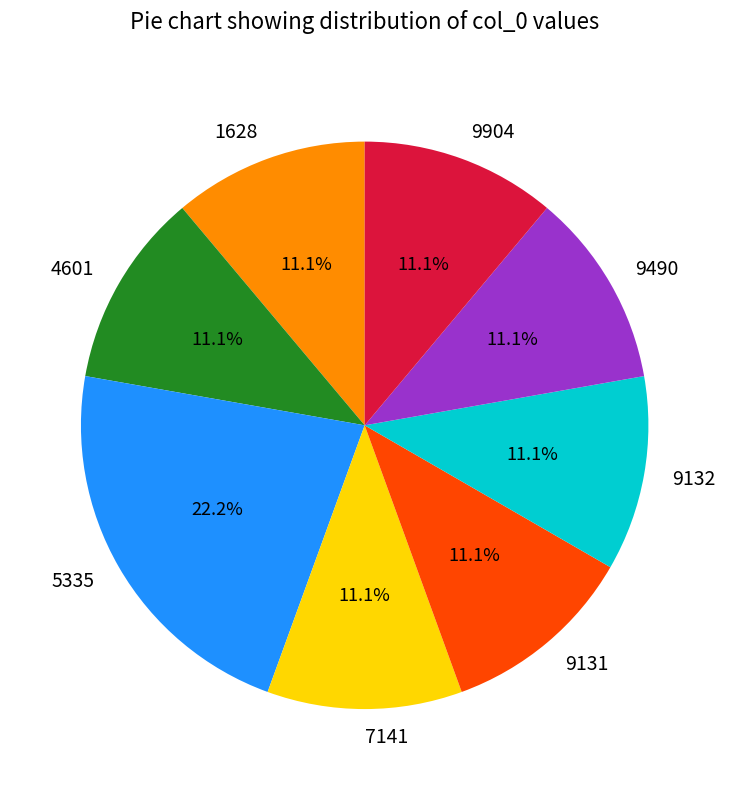

How many slices are in this pie chart?

8